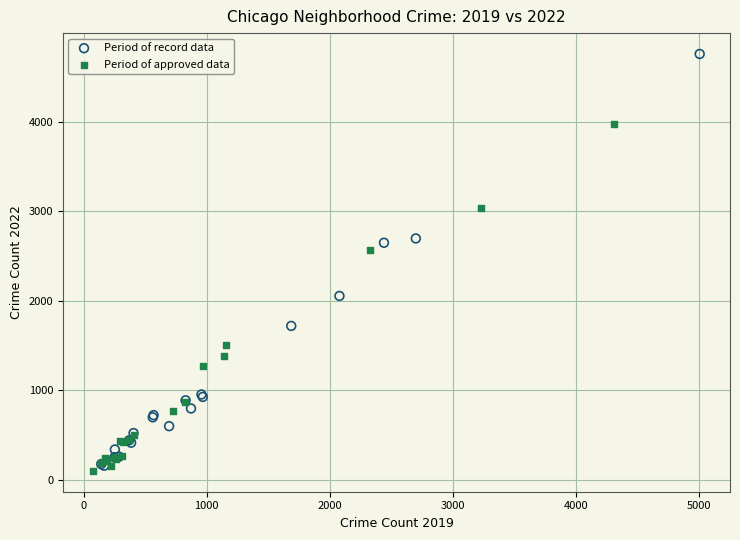

Which series contains the highest Y value?

Period of record data